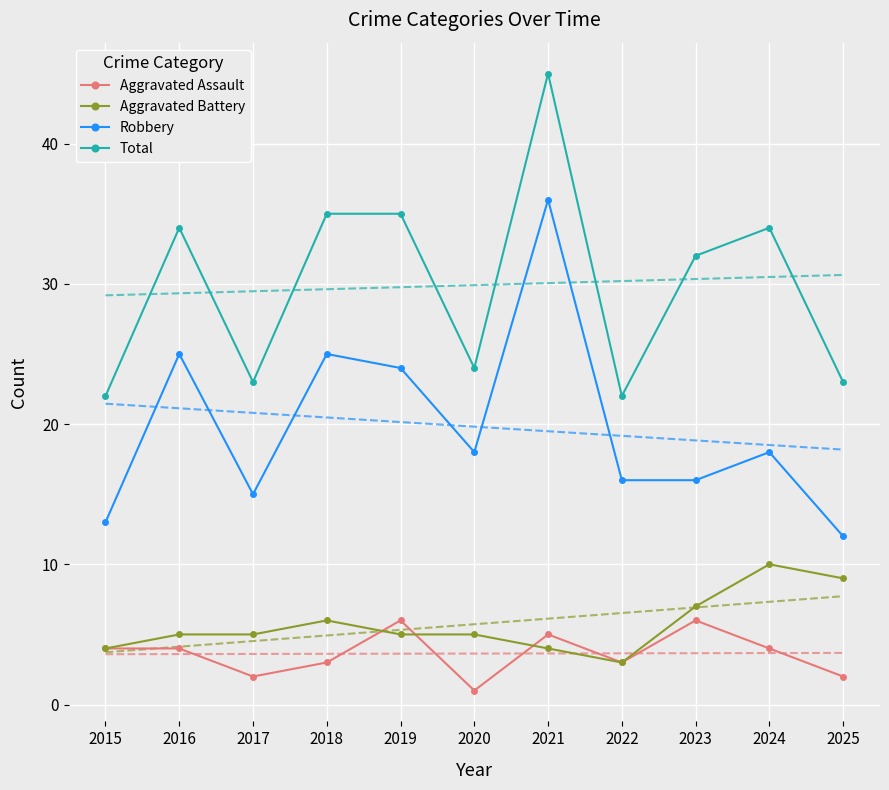

What is the smallest value displayed?

1